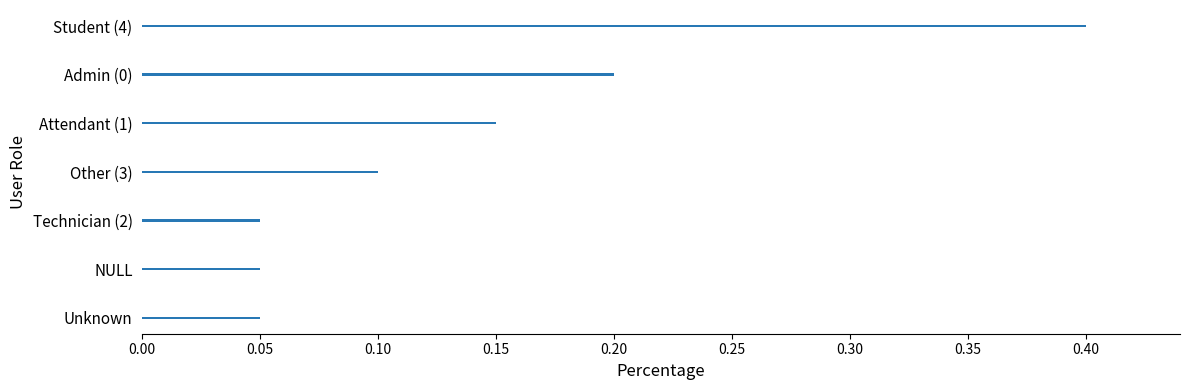

What is the label of the 7th bar from the bottom?

Student (4)